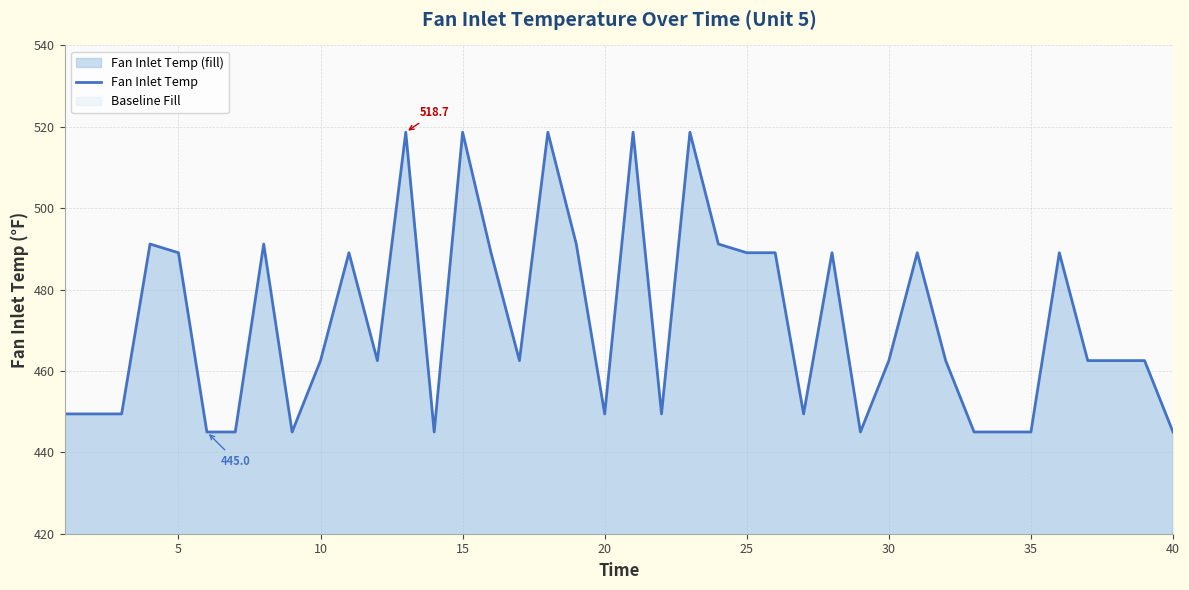

What is the maximum value shown in the chart?

518.7